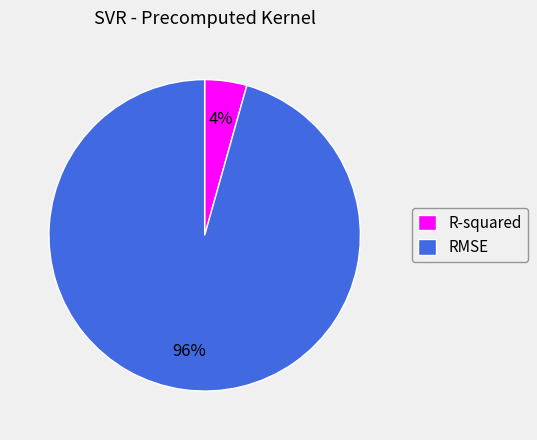

Which has a higher value, R-squared or RMSE?

RMSE